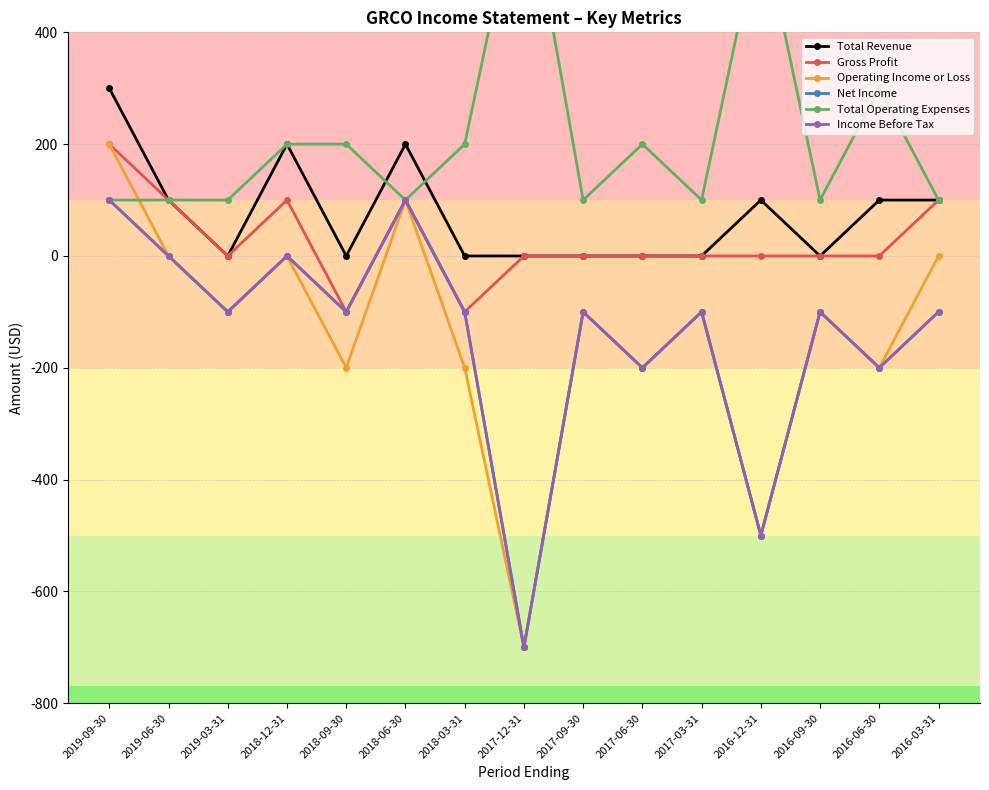

At how many categories does at least one series exceed 132?

9